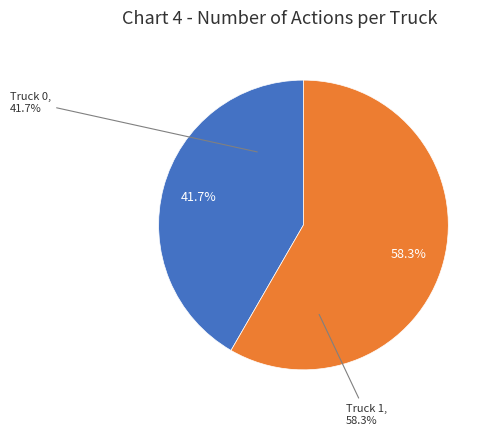

How many slices are in this pie chart?

2